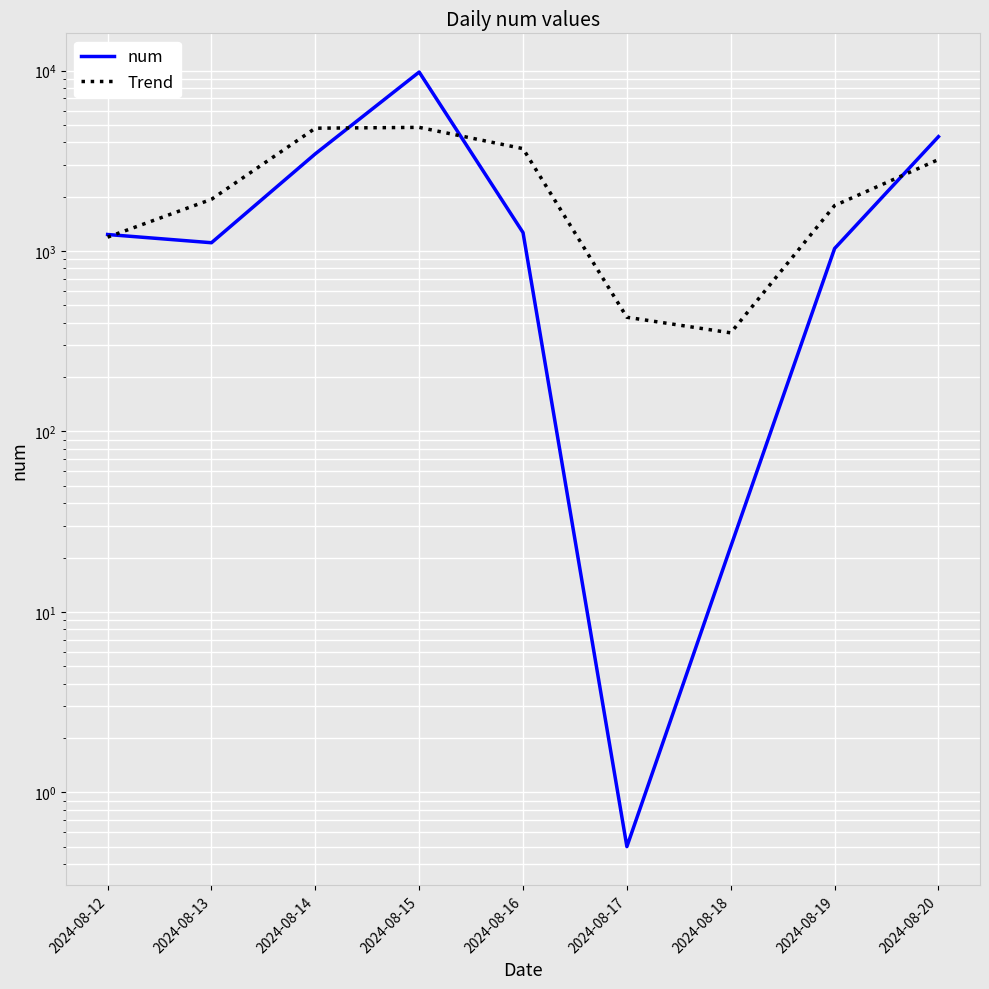

What is the difference between the maximum and minimum values in the Trend series?

4490.2